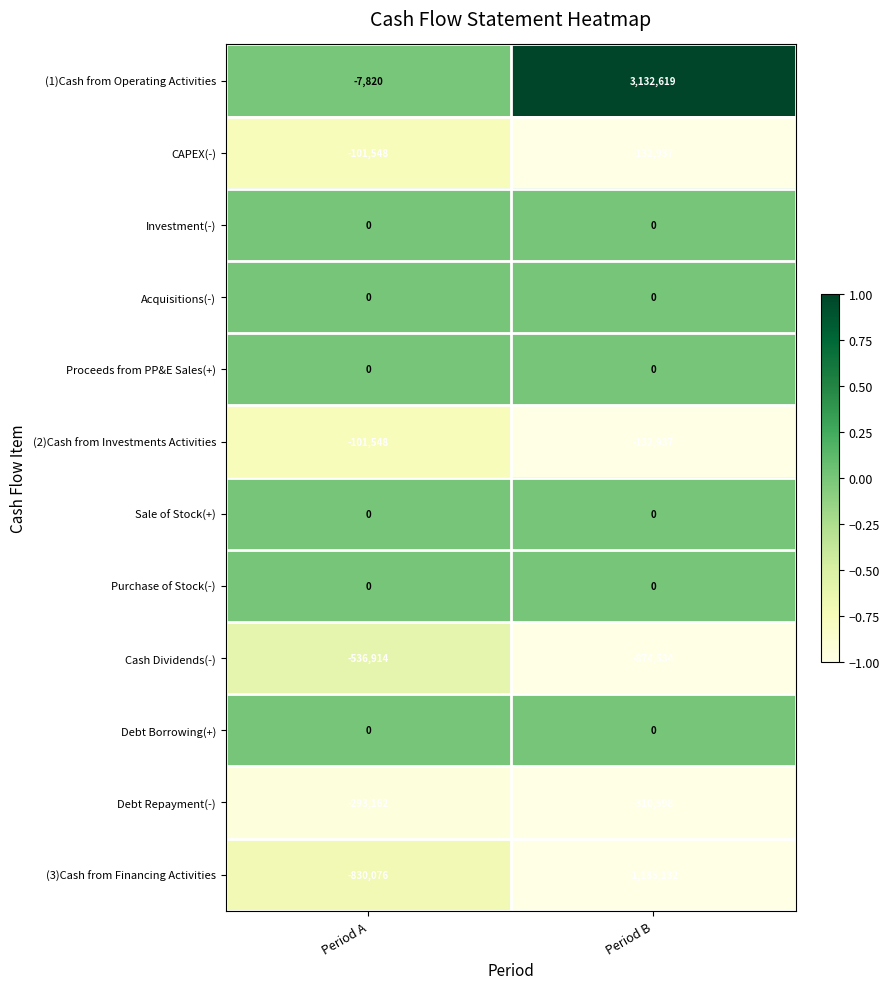

Which series has the largest total across all categories?

(1)Cash from Operating Activities